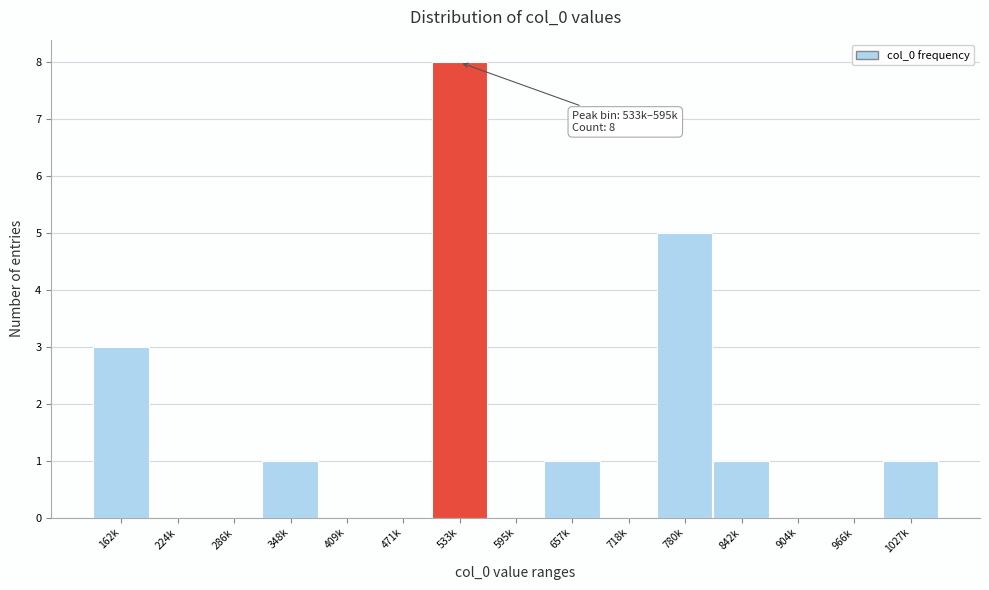

Reading right to left, what are all the values shown in this chart?

1027k=1	966k=0	904k=0	842k=1	780k=5	718k=0	657k=1	595k=0	533k=8	471k=0	409k=0	348k=1	286k=0	224k=0	162k=3